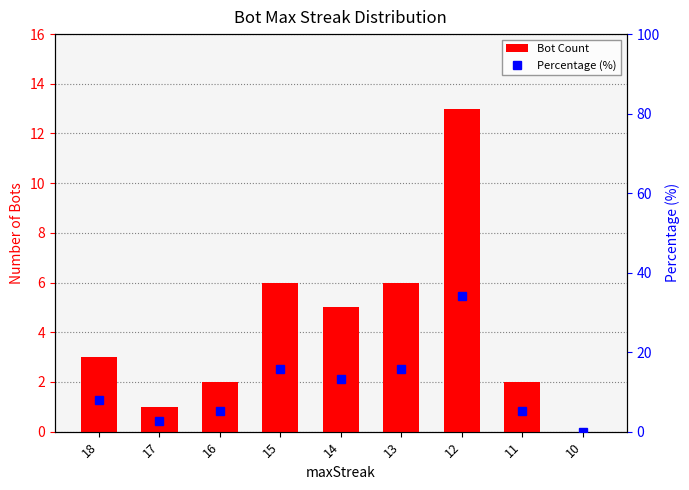

Rank the series by their maximum value, from lowest to highest.

Bot Count, Percentage (%)